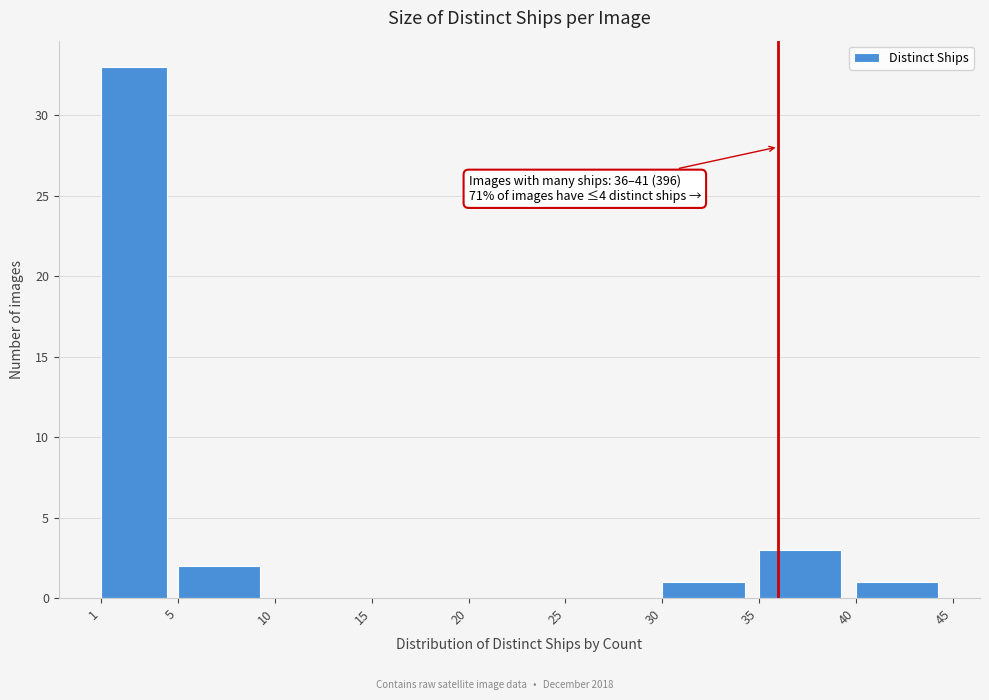

Which range on the x-axis has the tallest bar?

1 to 5